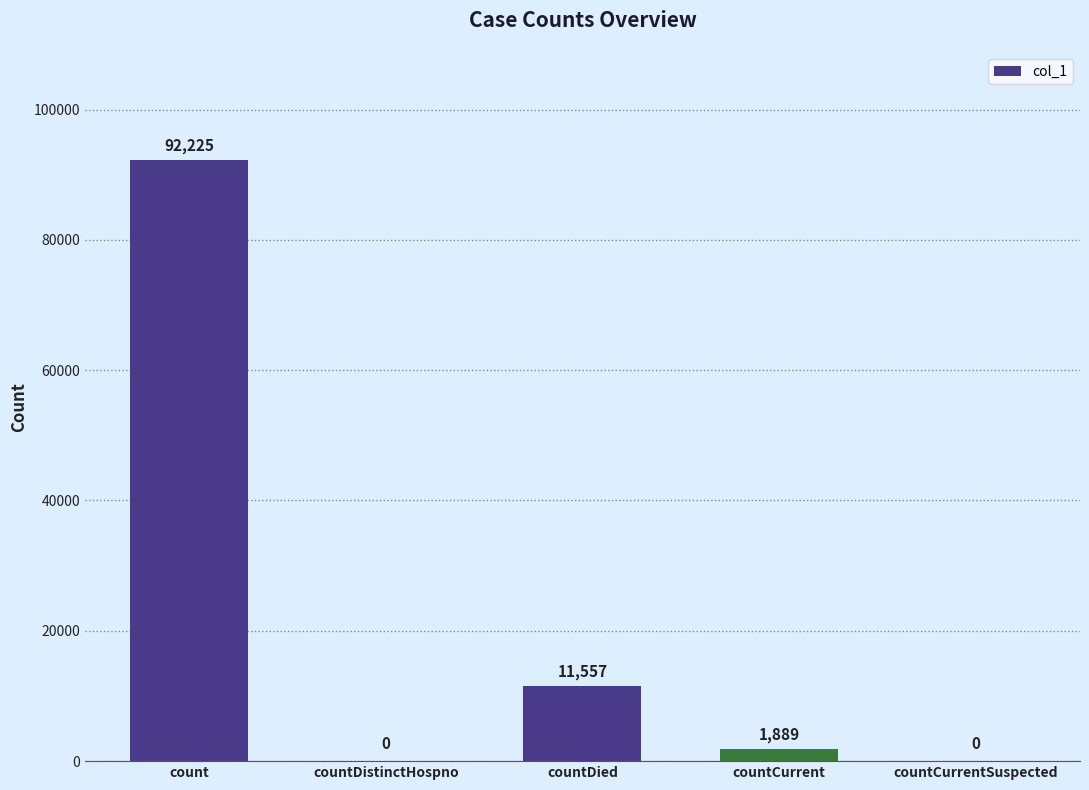

At which label is the value closest to 46112?

countDied